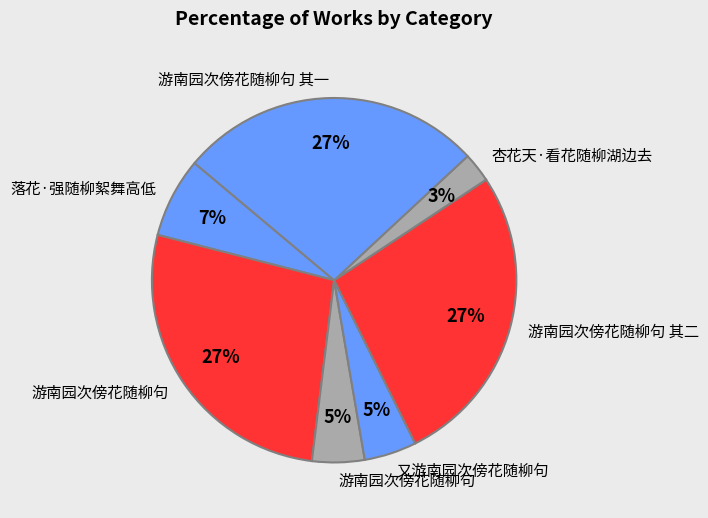

How many slices are in this pie chart?

7